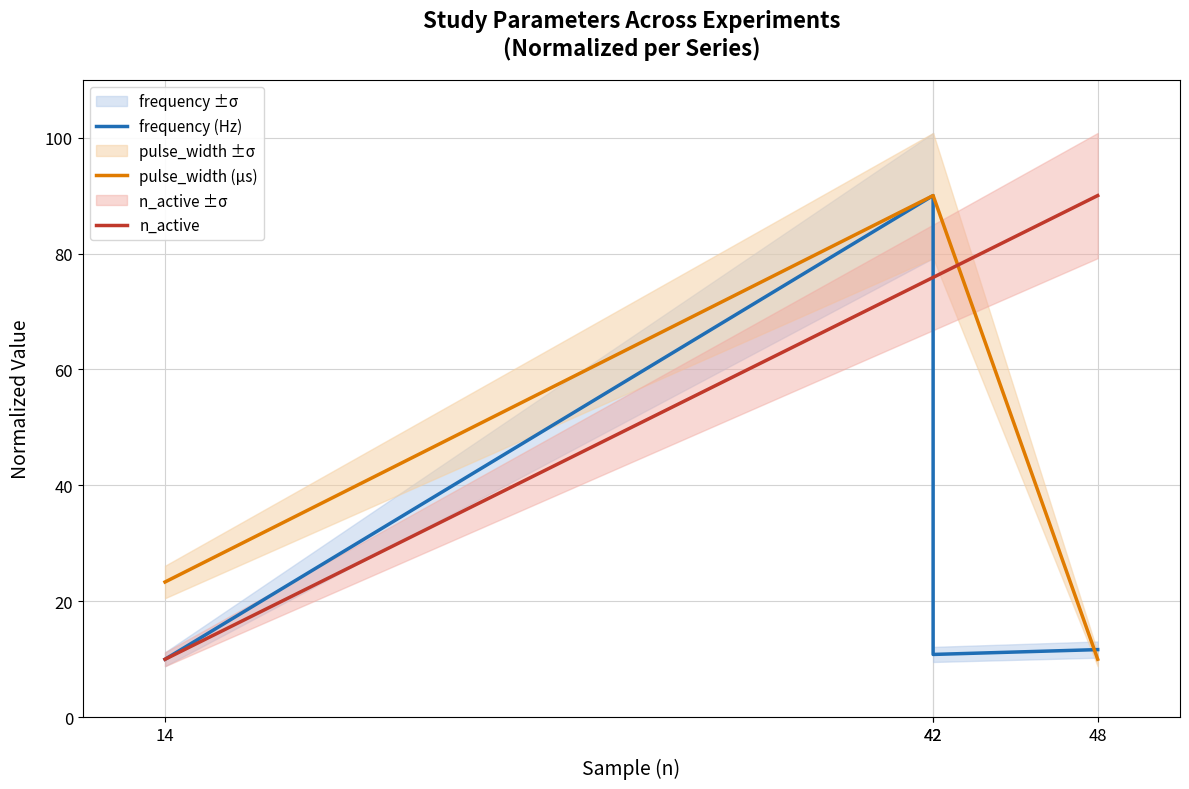

List the series in order of their overall mean, lowest first.

frequency (Hz), pulse_width (µs), n_active